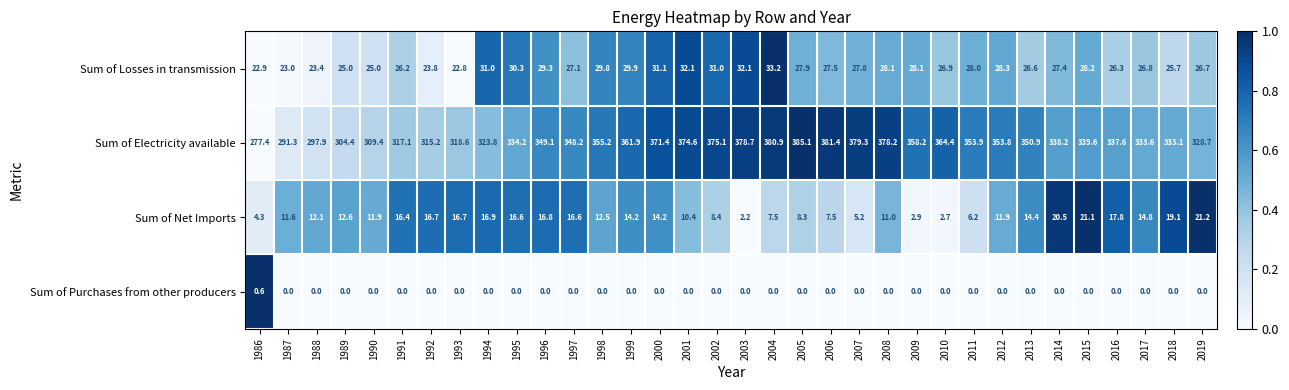

At how many categories does at least one series exceed 0?

34